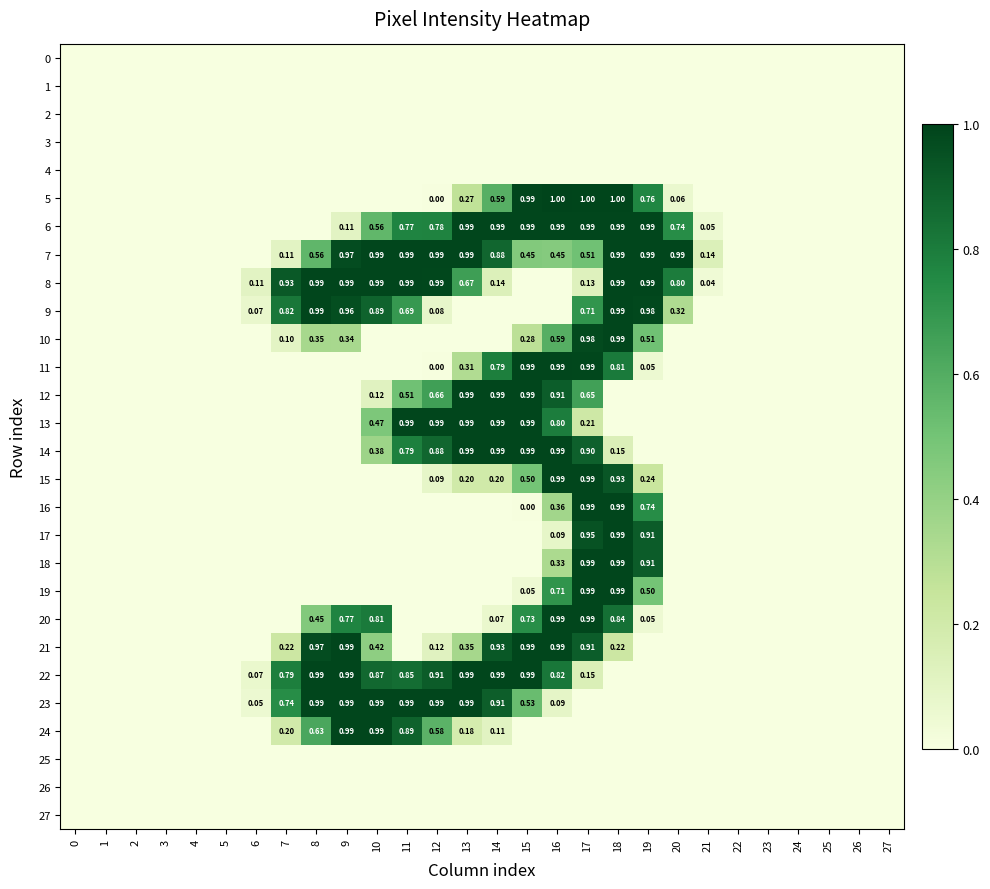

Rank the series by their maximum value, from highest to lowest.

5, 6, 7, 8, 9, 10, 11, 12, 13, 14, 15, 16, 17, 18, 19, 20, 21, 22, 23, 24, 0, 1, 2, 3, 4, 25, 26, 27